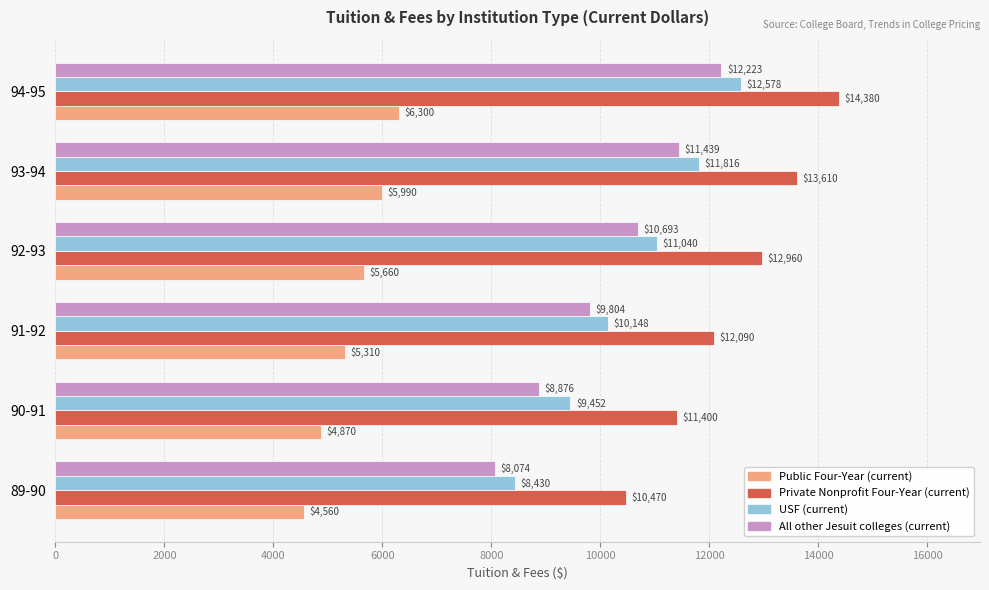

What is the sum of the Public Four-Year (current) values at 89-90 and 93-94?

10550.0